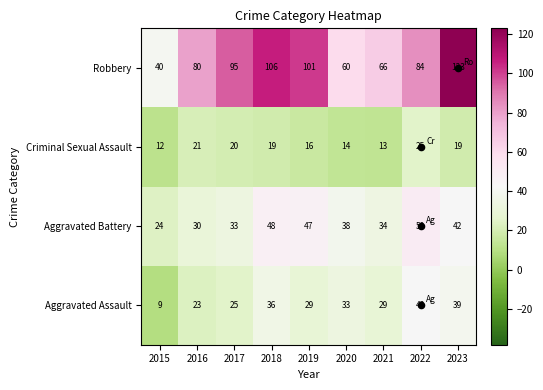

What is the sum of all Aggravated Battery values?

346